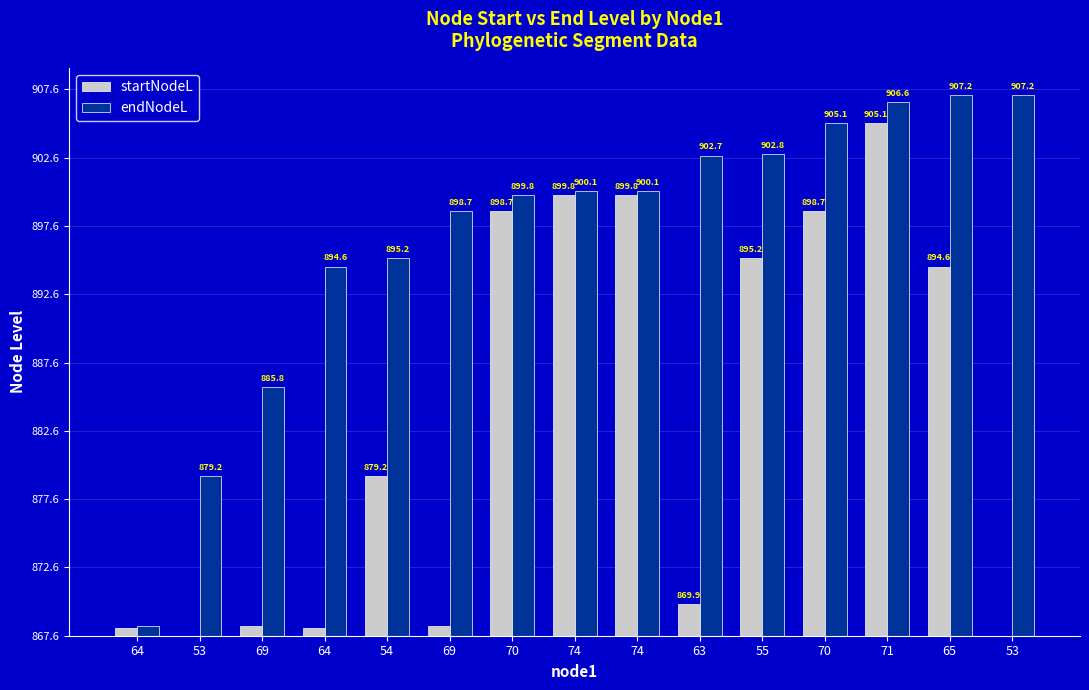

What is the label of the 1st bar from the right?

53